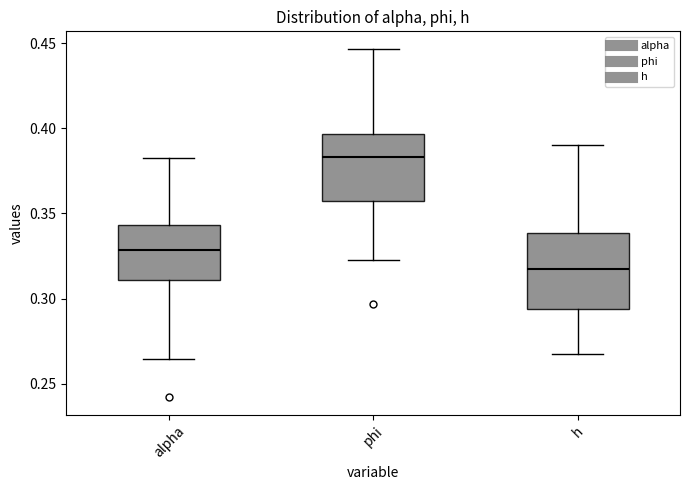

Reading left to right, read every box against the y-axis: the position of its median line, the range the box covers, and the ends of its whiskers. The values are not printed on the chart, so give them approximately, as read against the axis.

alpha: median 0.330, box 0.310 to 0.345, whiskers 0.265 to 0.385
phi: median 0.385, box 0.355 to 0.395, whiskers 0.325 to 0.445
h: median 0.315, box 0.295 to 0.340, whiskers 0.265 to 0.390